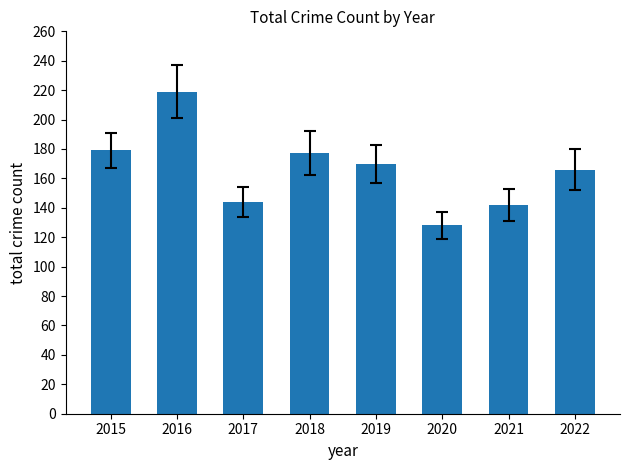

At which label does the data first exceed 170?

2015